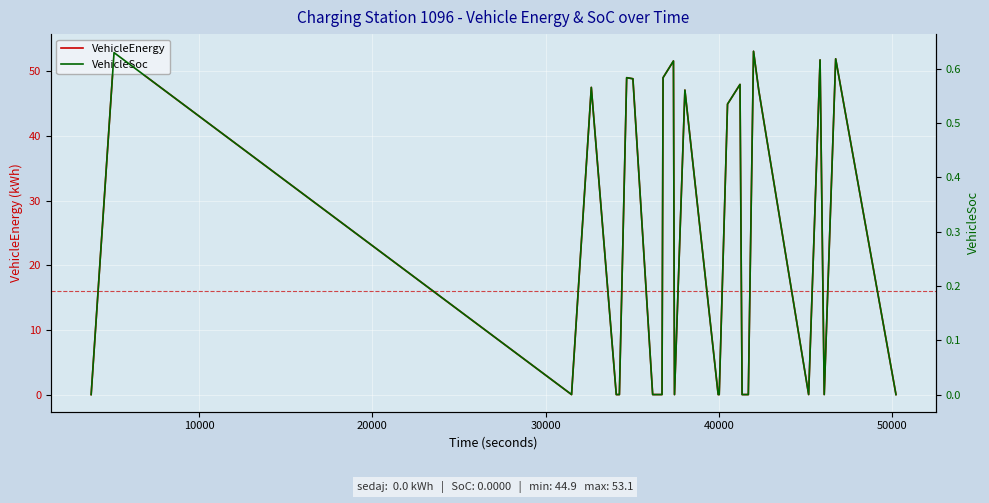

True or false: VehicleEnergy has more than 1 interior local peaks.

True